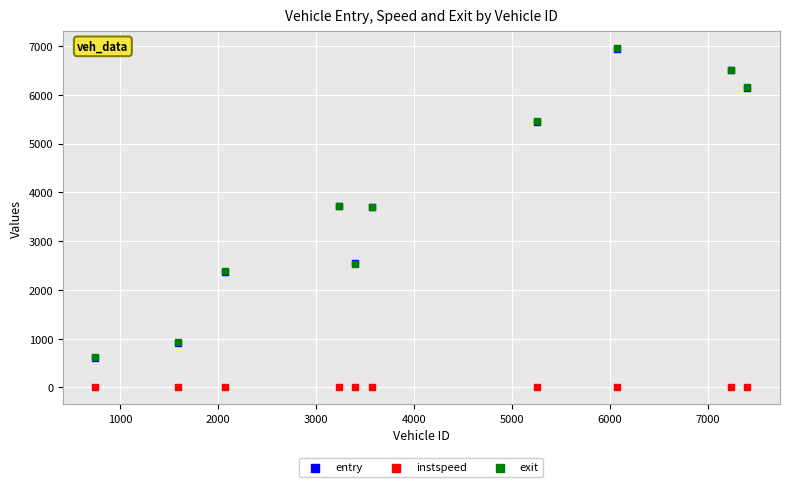

Which series has the widest spread of Y values?

entry